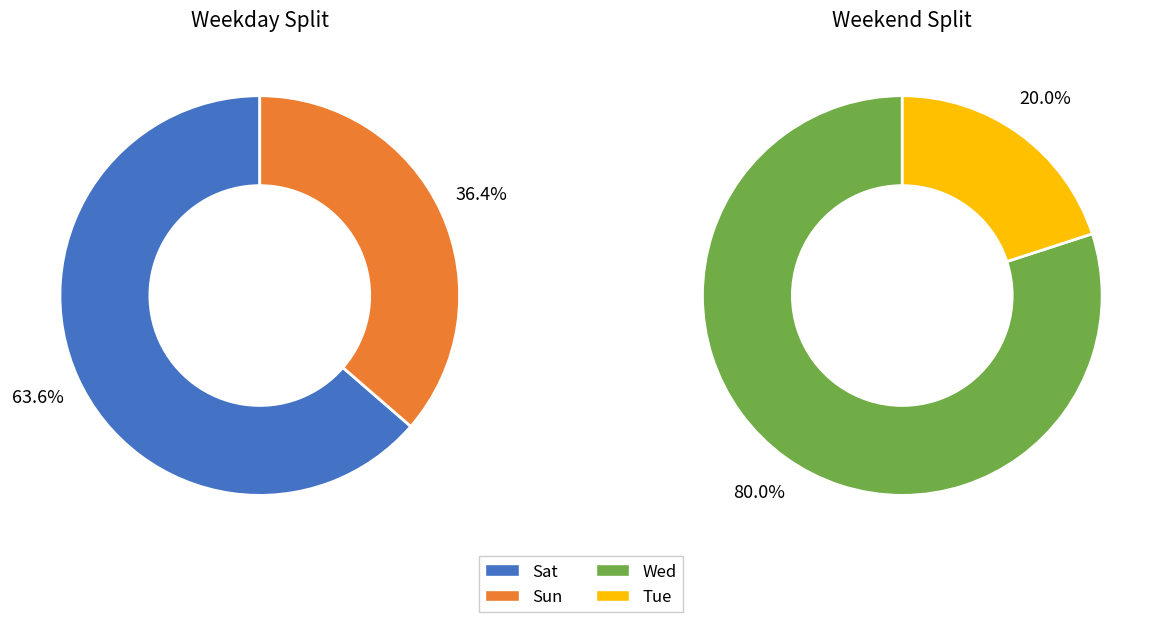

Is it true that Sun is 16% of the pie?

False